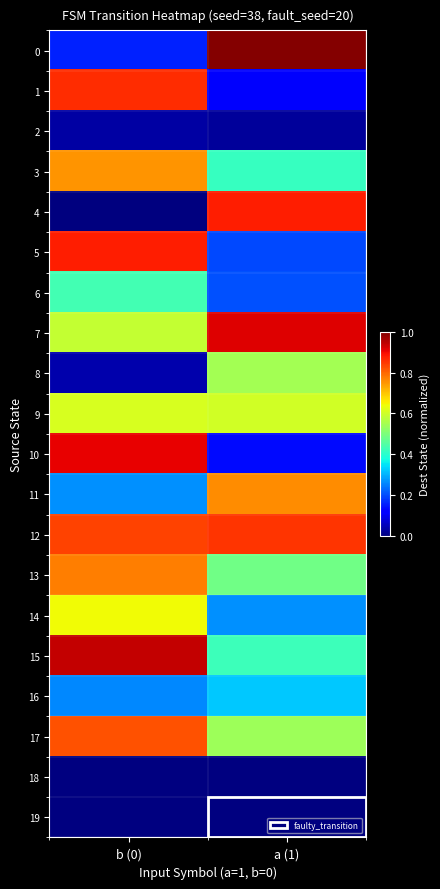

Read the 6 value at a (1).

0.2